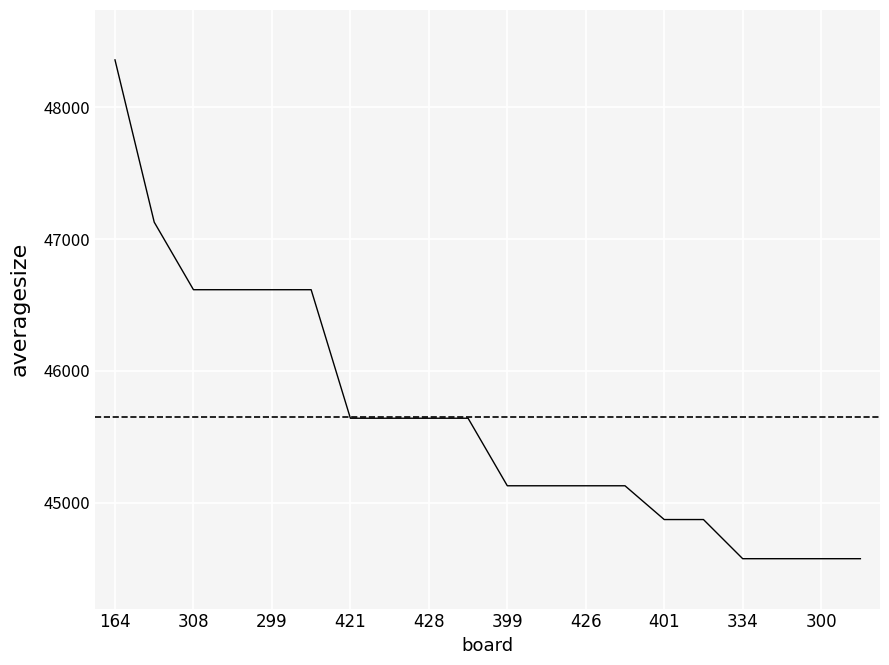

What is the smallest value displayed?

44577.0